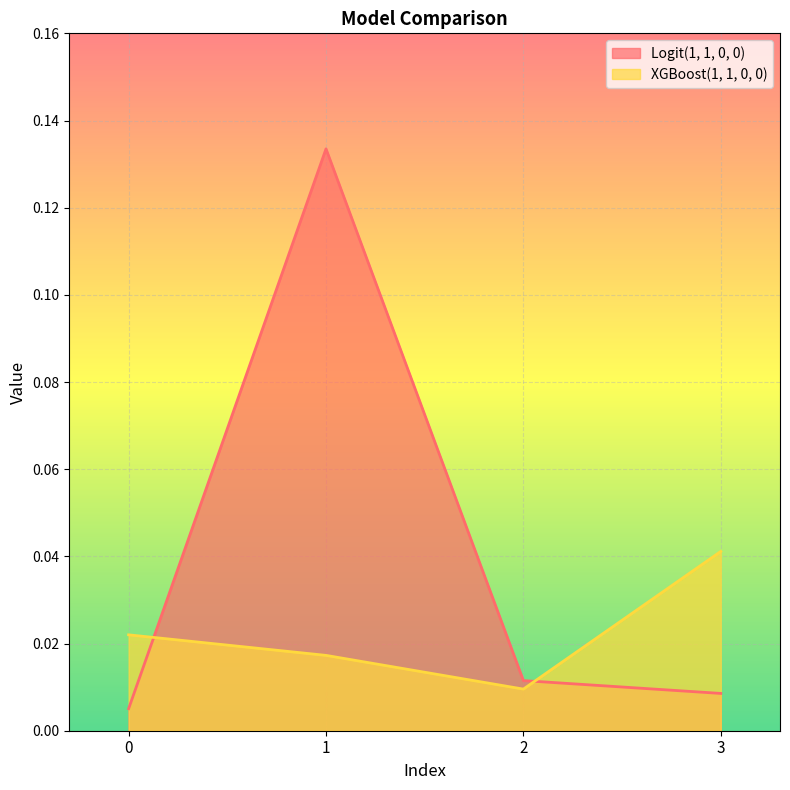

Rank the categories by Logit(1, 1, 0, 0) value from lowest to highest.

0, 3, 2, 1